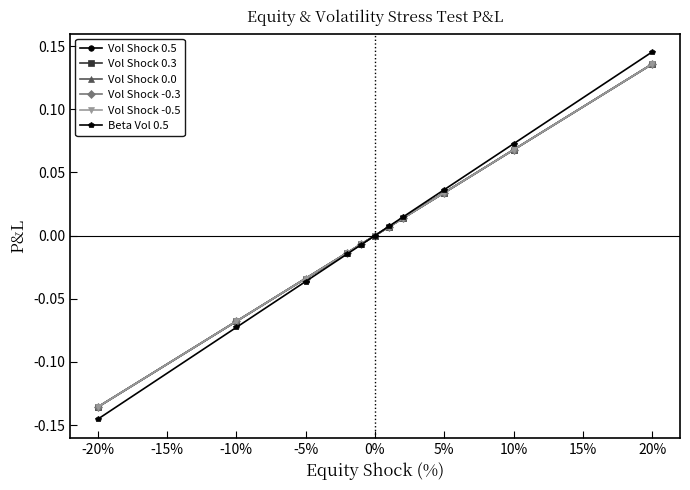

True or false: Vol Shock 0.0 and Vol Shock -0.3 intersect in this chart.

False